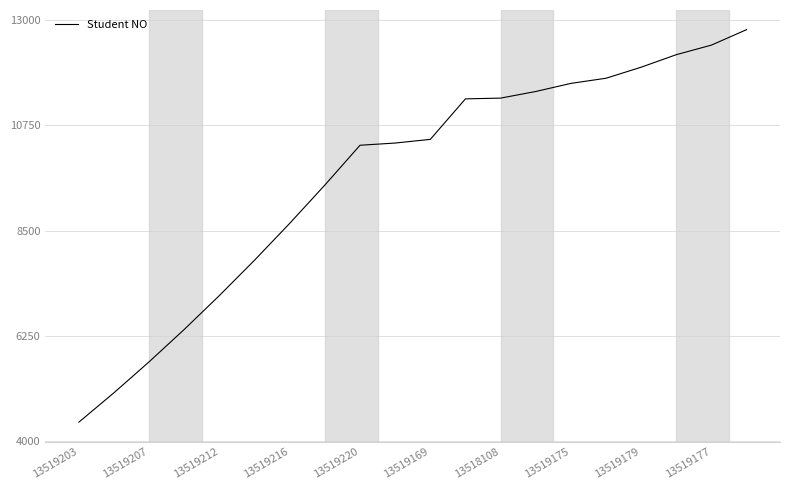

What is the difference between the maximum and minimum values?

8401.1